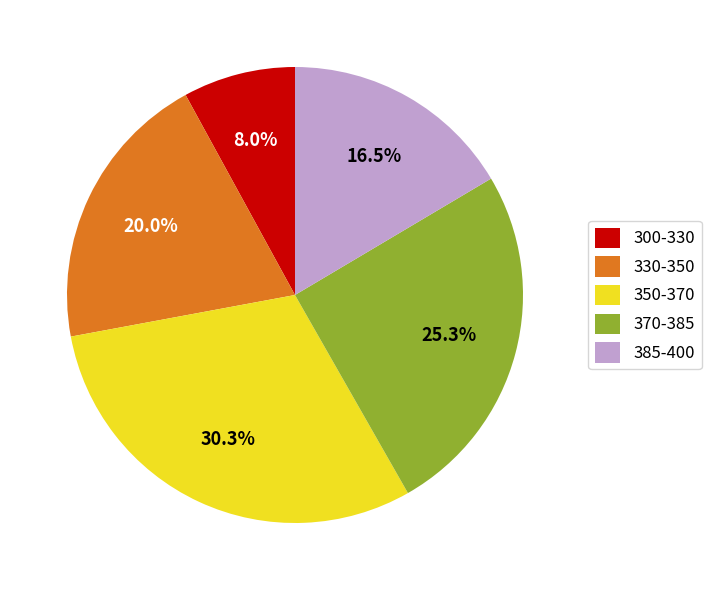

Which has a higher value, 370-385 or 385-400?

370-385